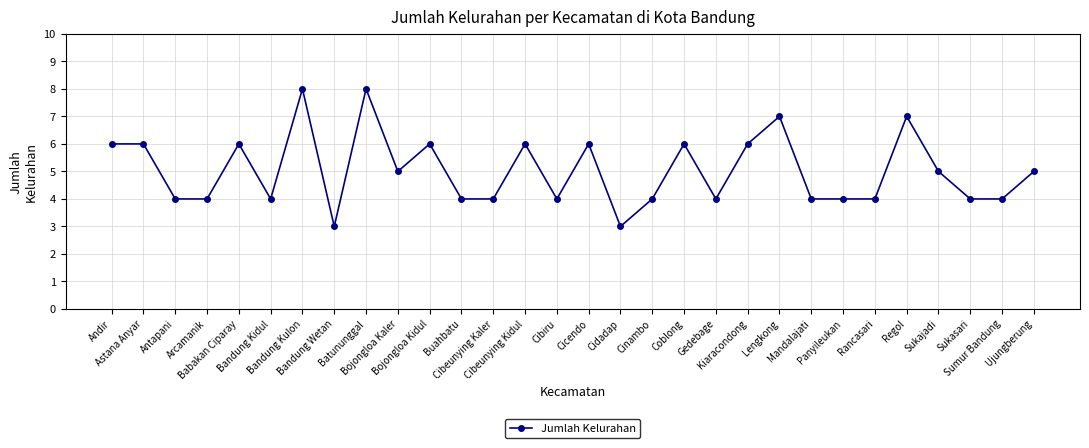

Count the number of data series in this chart.

1